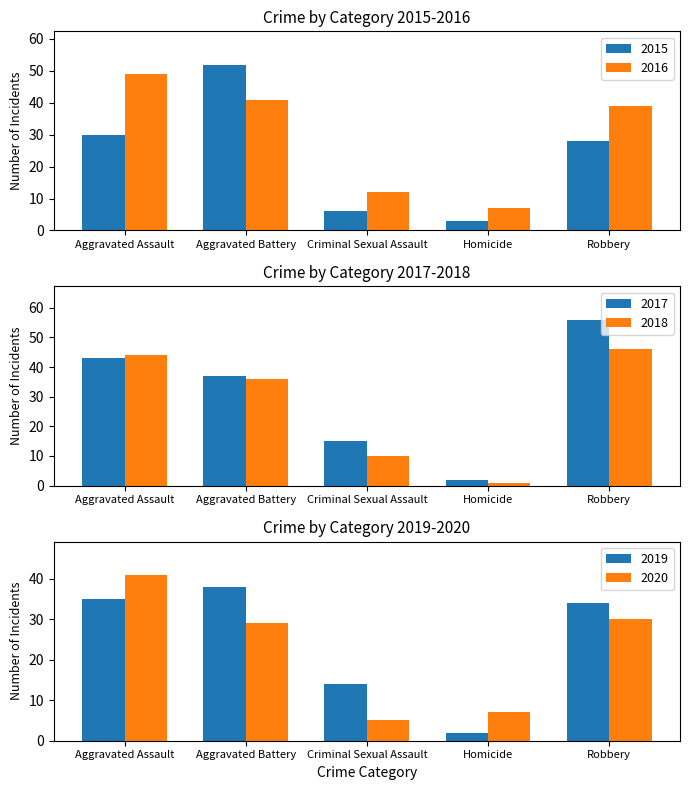

What is the difference between the 2016 values at Homicide and Aggravated Battery?

34